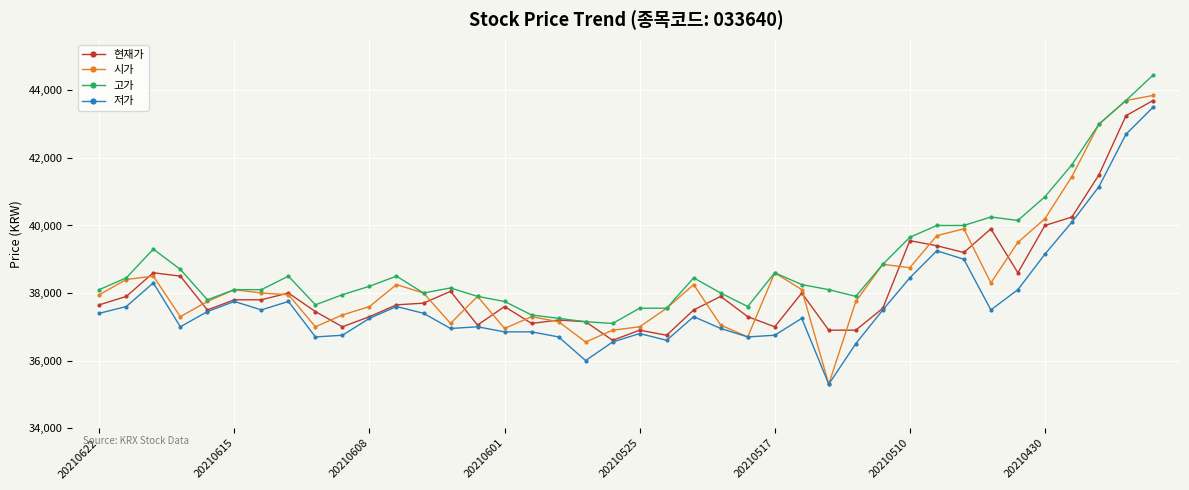

What are all the series names shown in the legend?

현재가, 시가, 고가, 저가